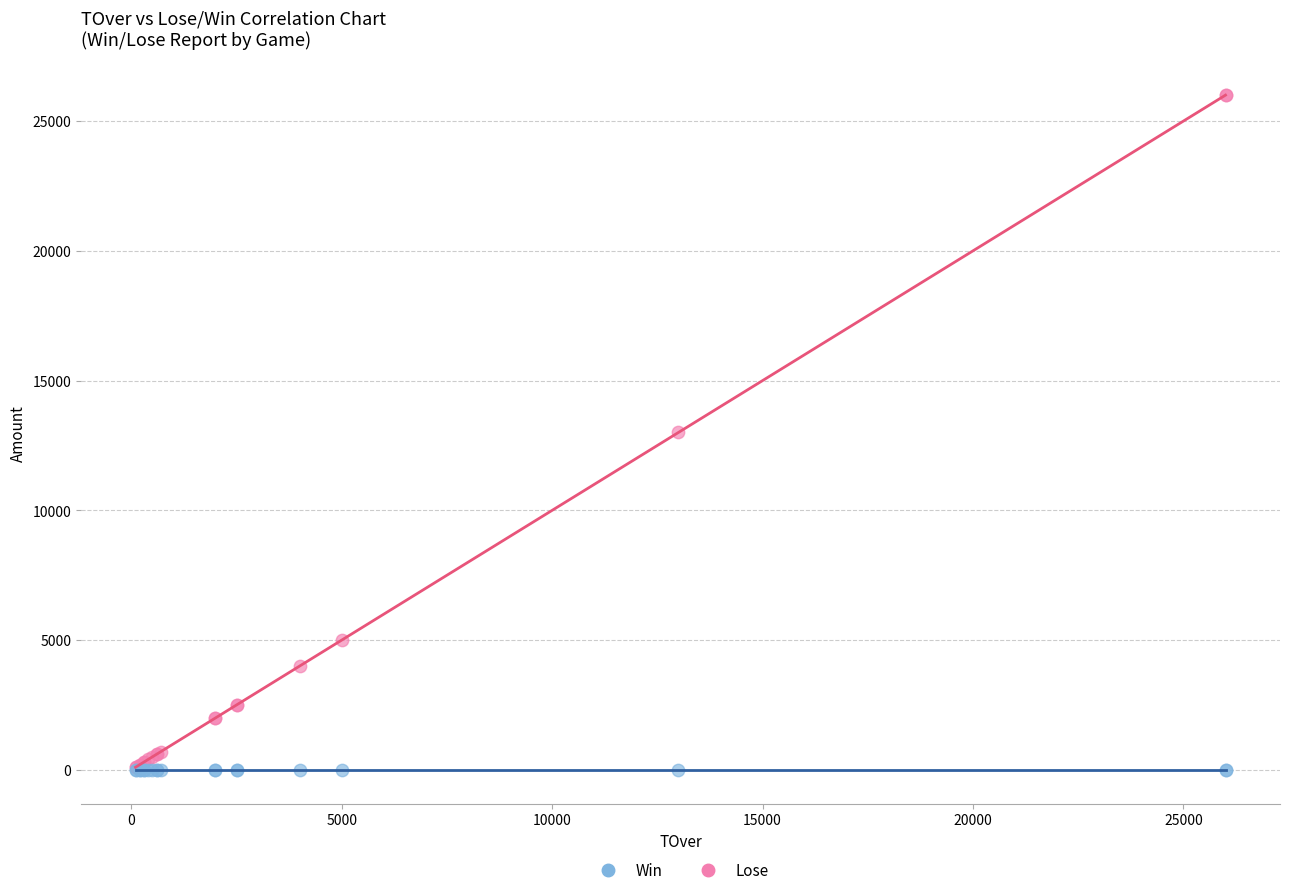

What are all the series names shown in the legend?

Win, Lose